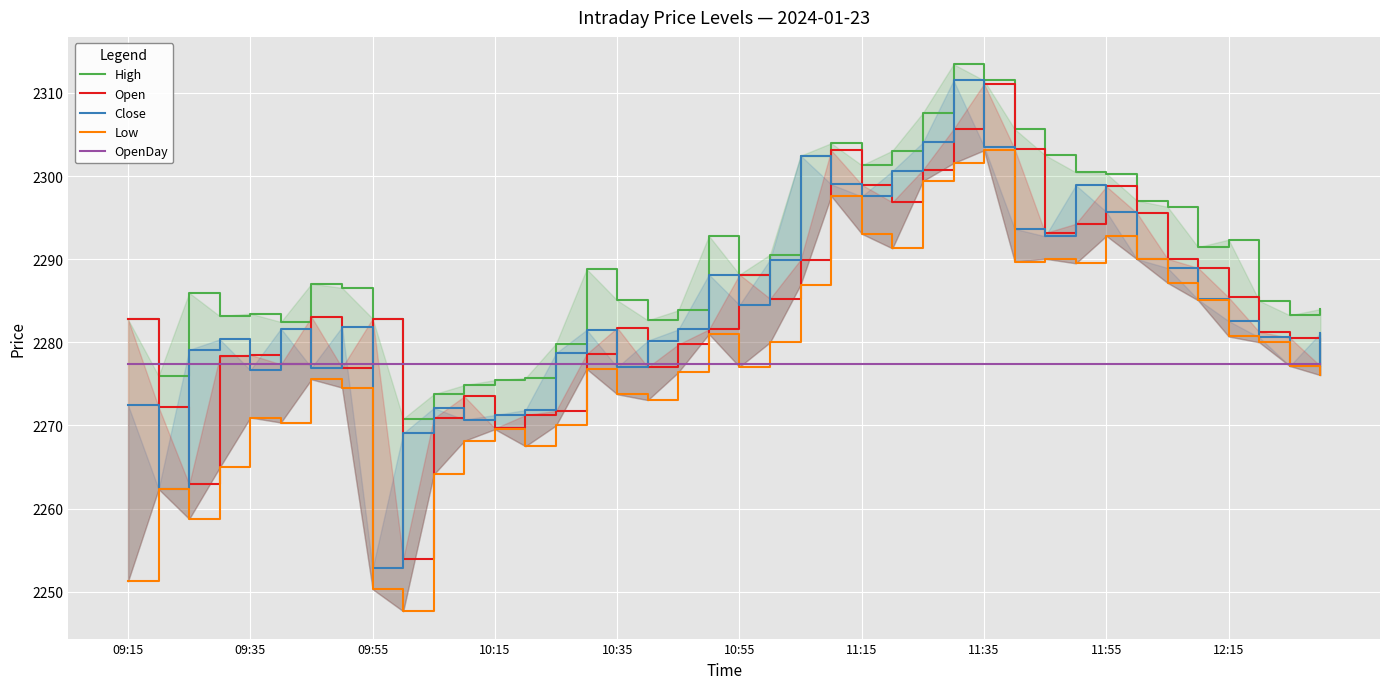

True or false: Open has more than 0 interior local peaks.

True